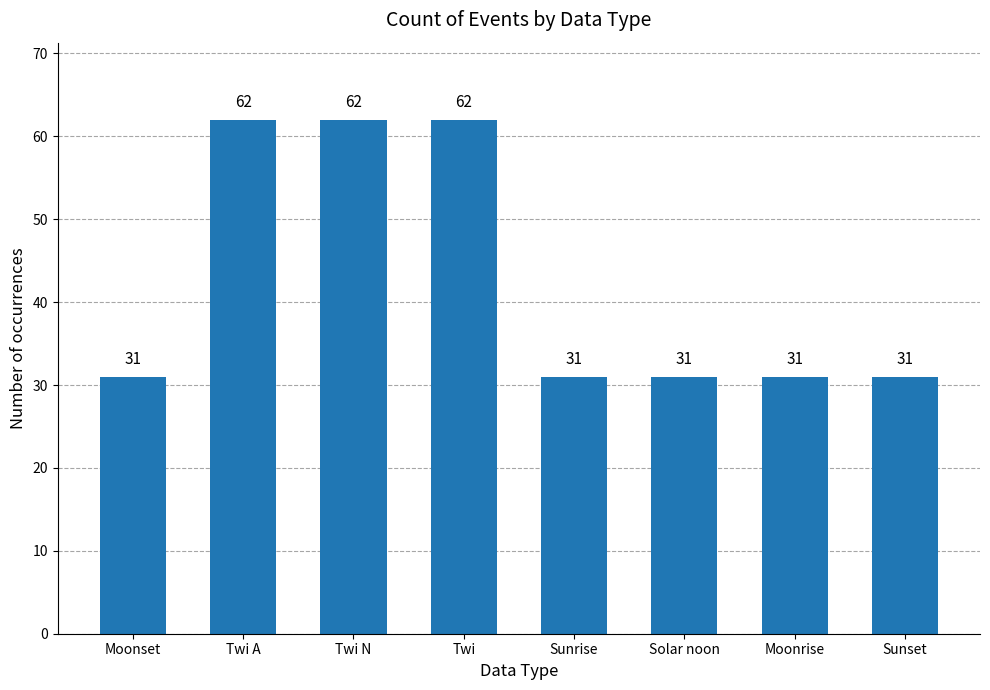

Count the number of values greater than 31.

3